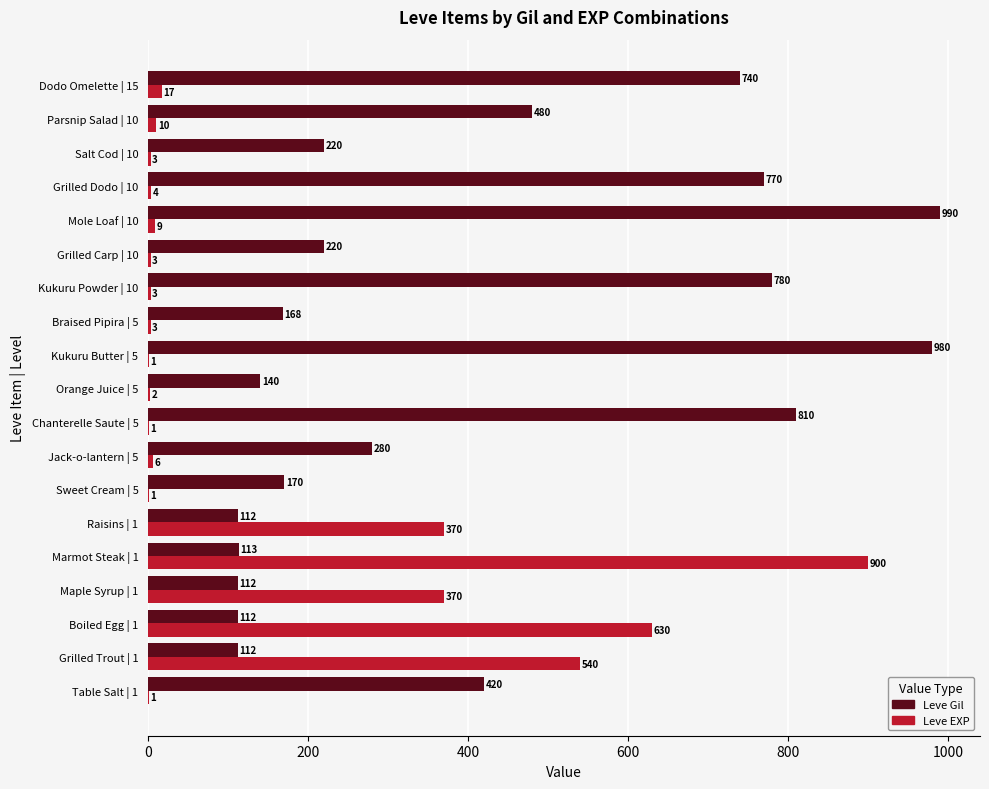

Where is Leve Gil nearest to the value 551?

Parsnip Salad | 10